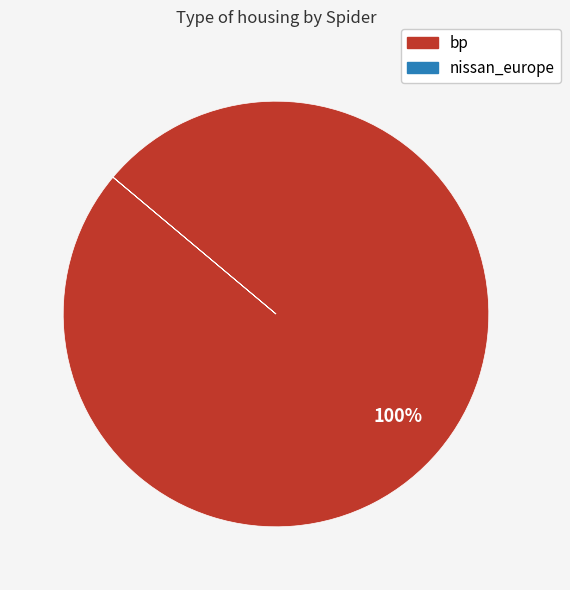

To the nearest percent, what percentage of the pie is bp?

100%